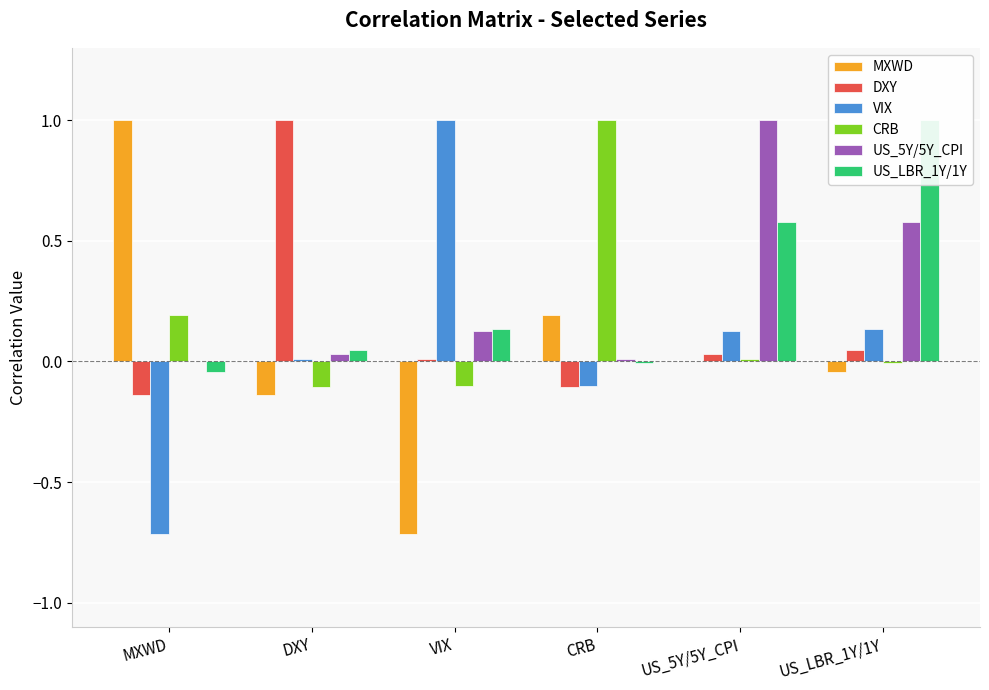

How many data points does each series have?

6